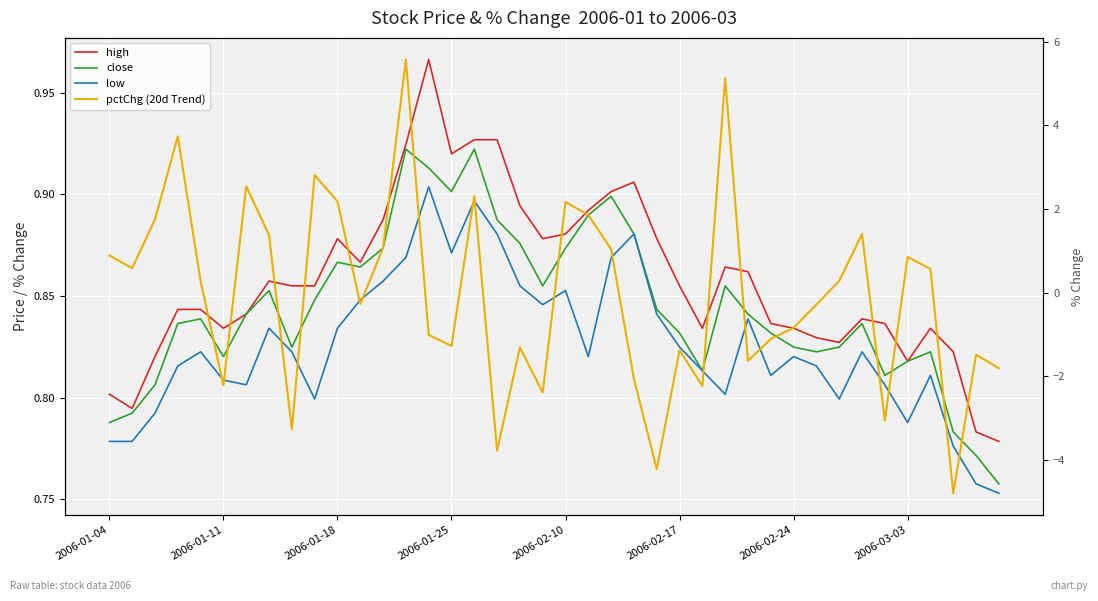

True or false: pctChg (20d Trend) and high intersect in this chart.

True